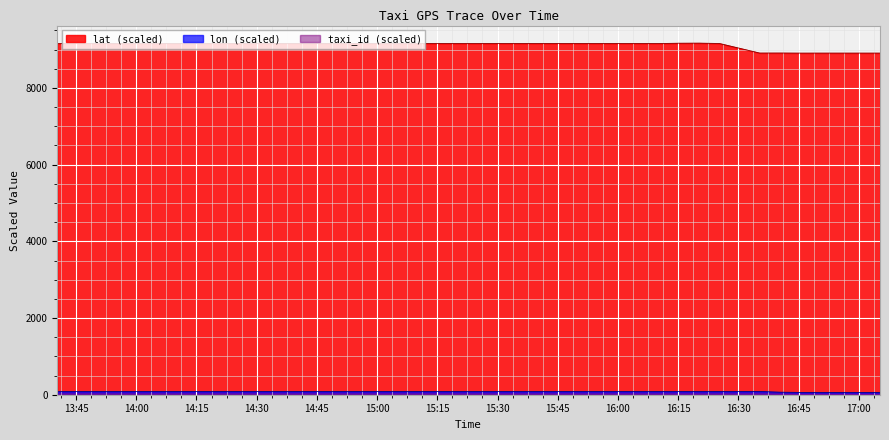

At which category is the sum across all series the highest?

2008-02-02 16:20:18